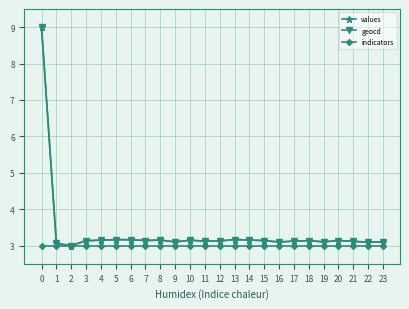

Which series has the largest range (max minus min)?

values